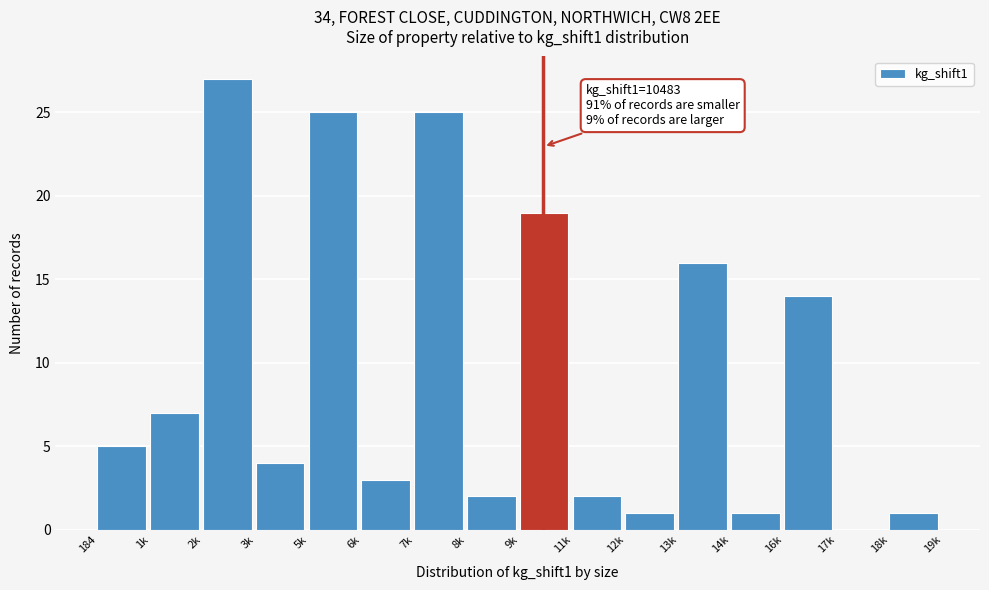

Reading right to left, extract all data points from this chart.

18k=1	17k=0	16k=14	14k=1	13k=16	12k=1	11k=2	9k=19	8k=2	7k=25	6k=3	5k=25	3k=4	2k=27	1k=7	184=5